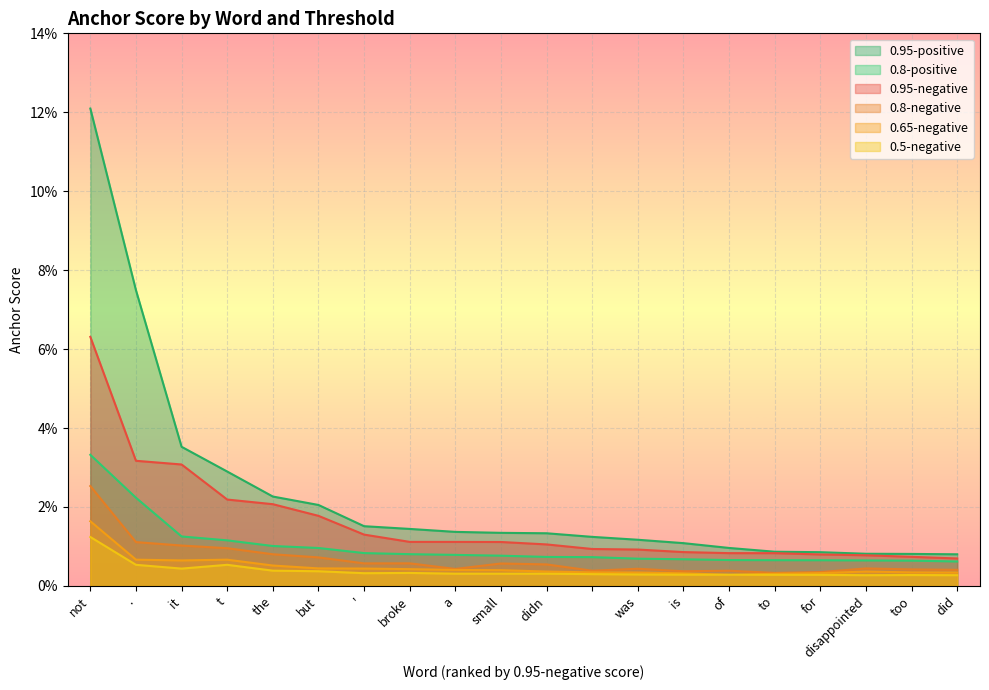

At which category does 0.8-negative reach its first local valley?

'